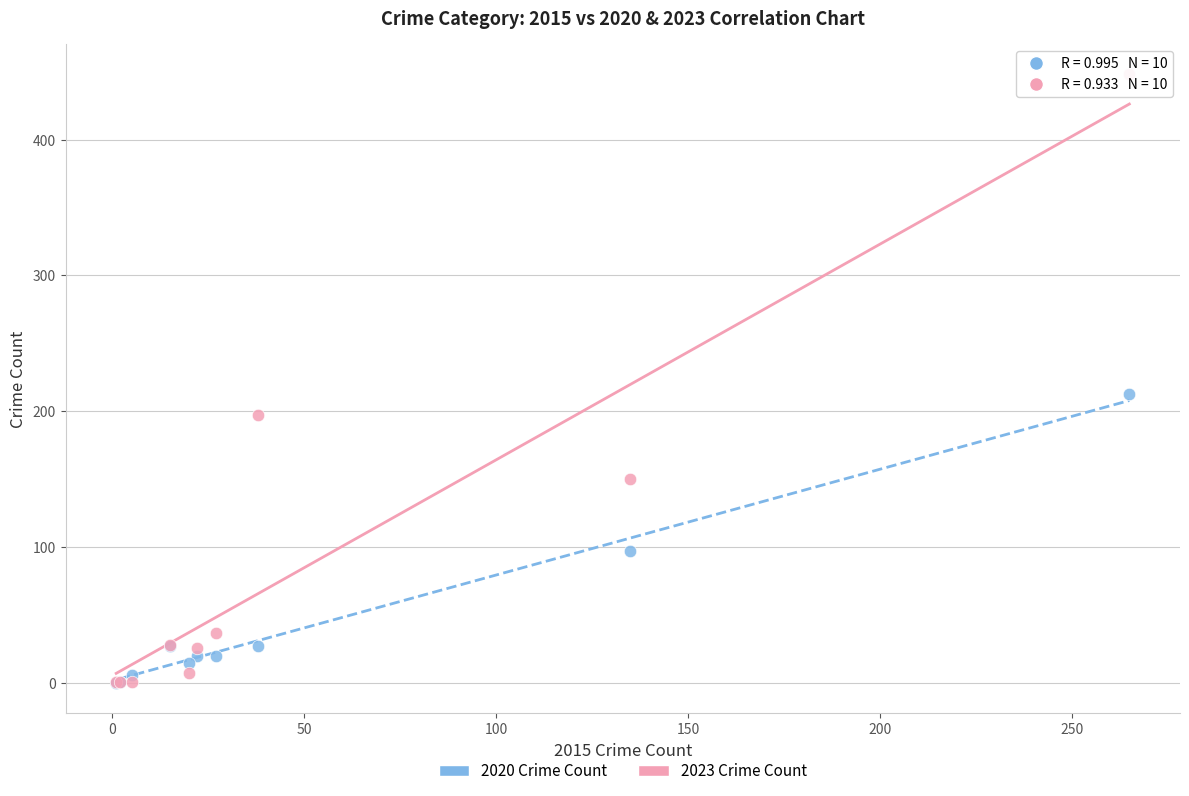

In the 2023 Crime Count series, what Y value is closest to 224?

197